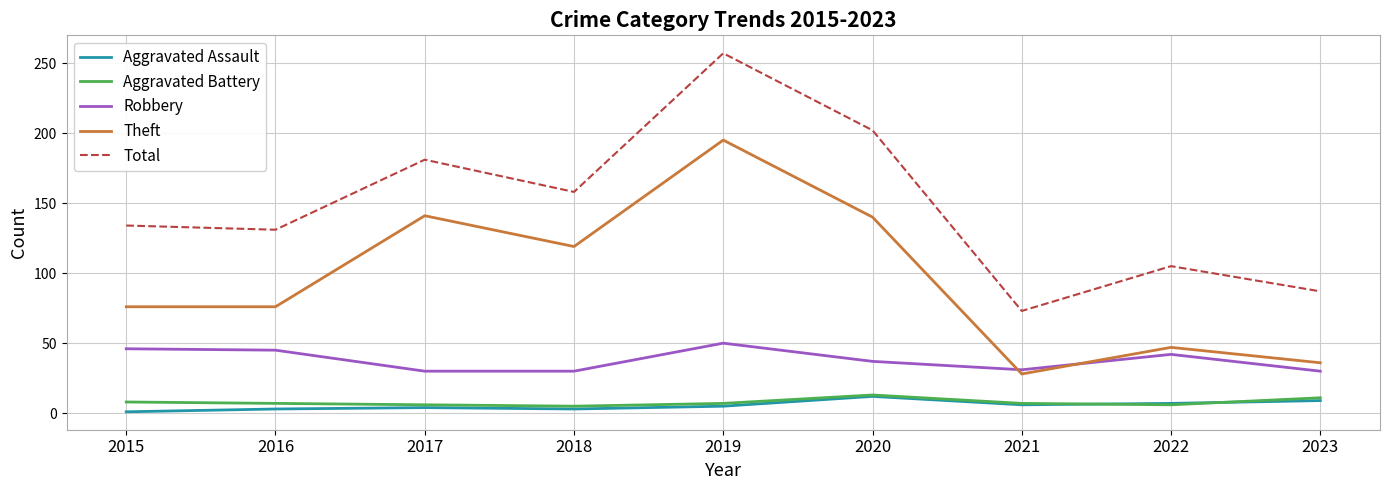

Is the value of Aggravated Assault at 2022 greater than the value of Aggravated Battery at 2023?

No